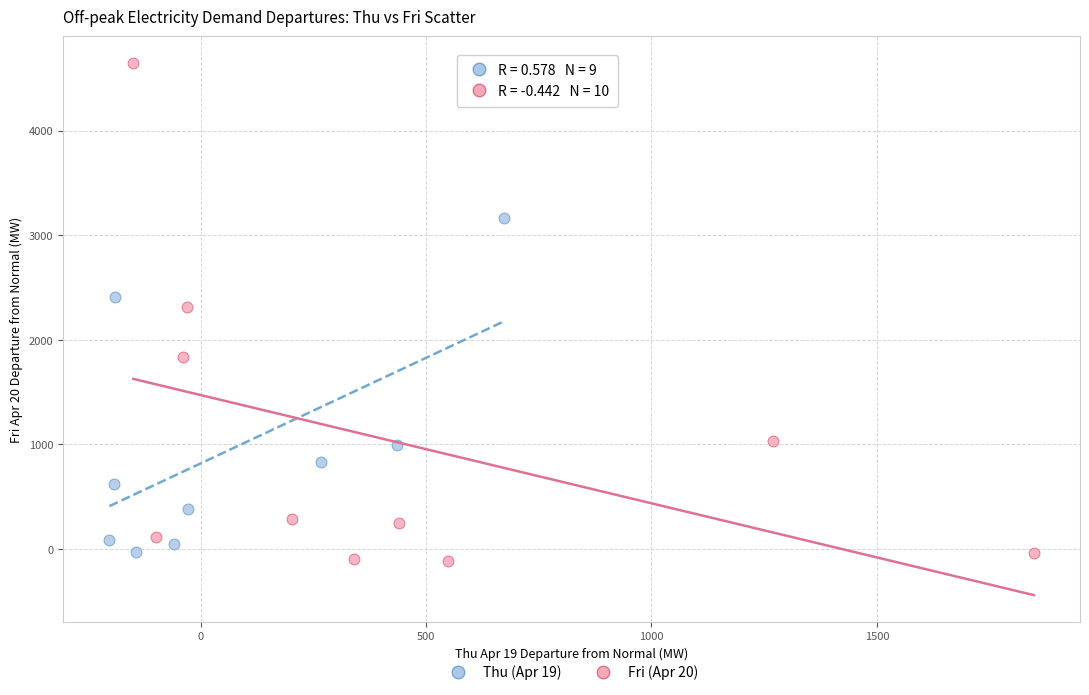

Which series has the largest Y range (max minus min)?

Fri (Apr 20)